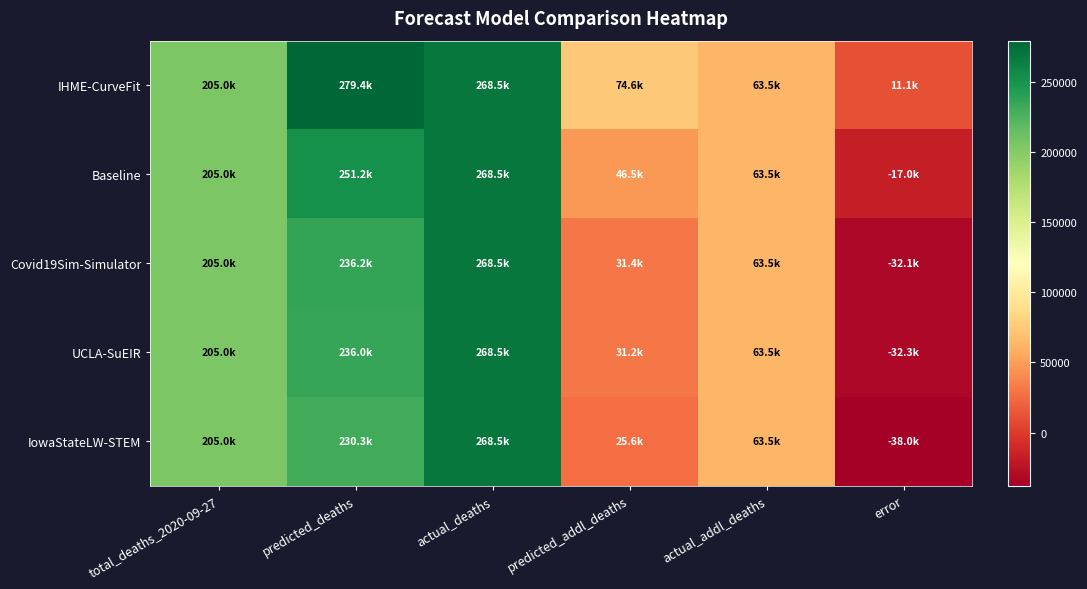

Which series has the largest total across all categories?

IHME-CurveFit